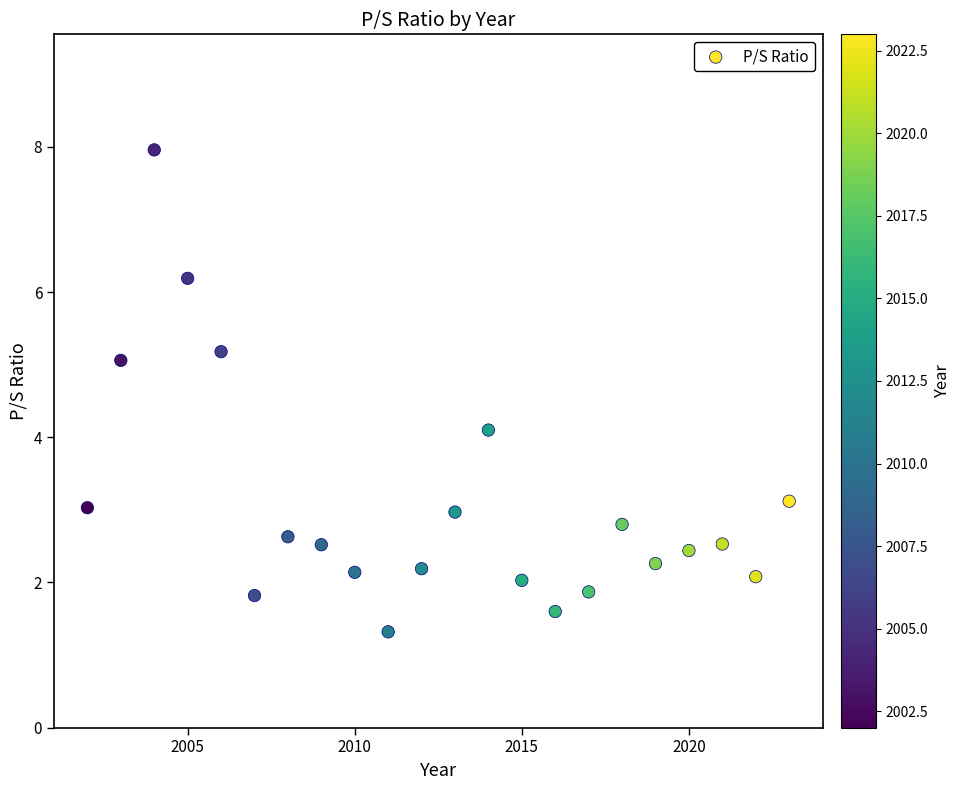

What is the range of X values (max minus min)?

21.0